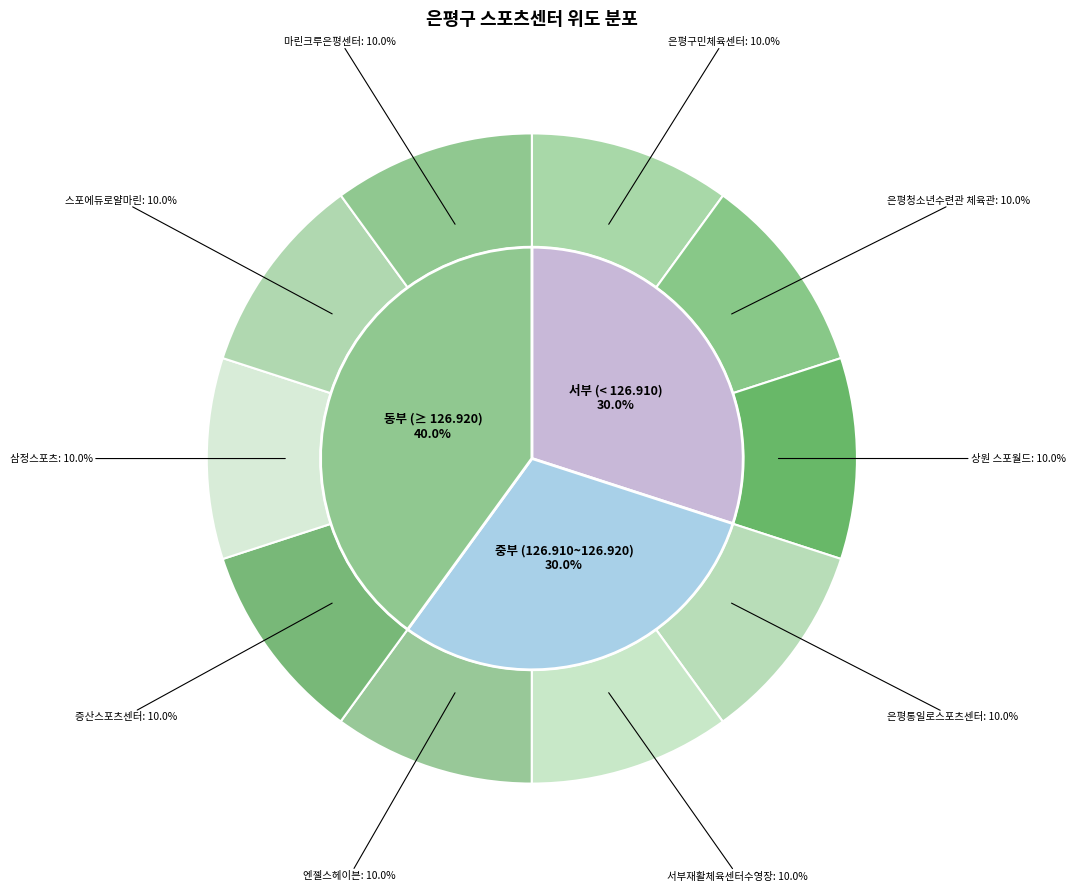

True or false: 은평통일로스포츠센터 accounts for 10% of the total.

True